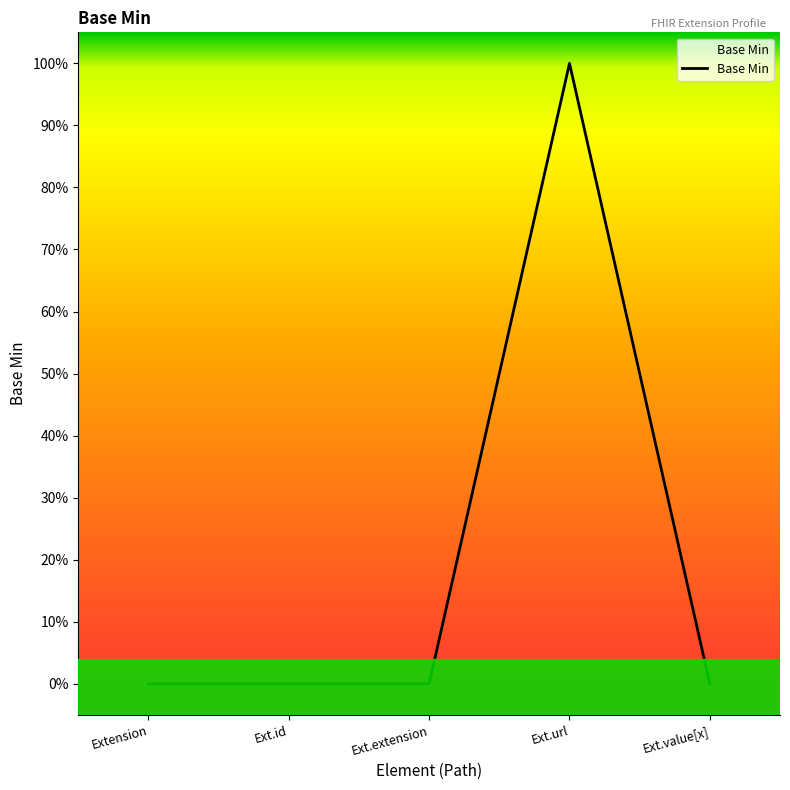

True or false: the data has more than 1 interior local peaks.

False